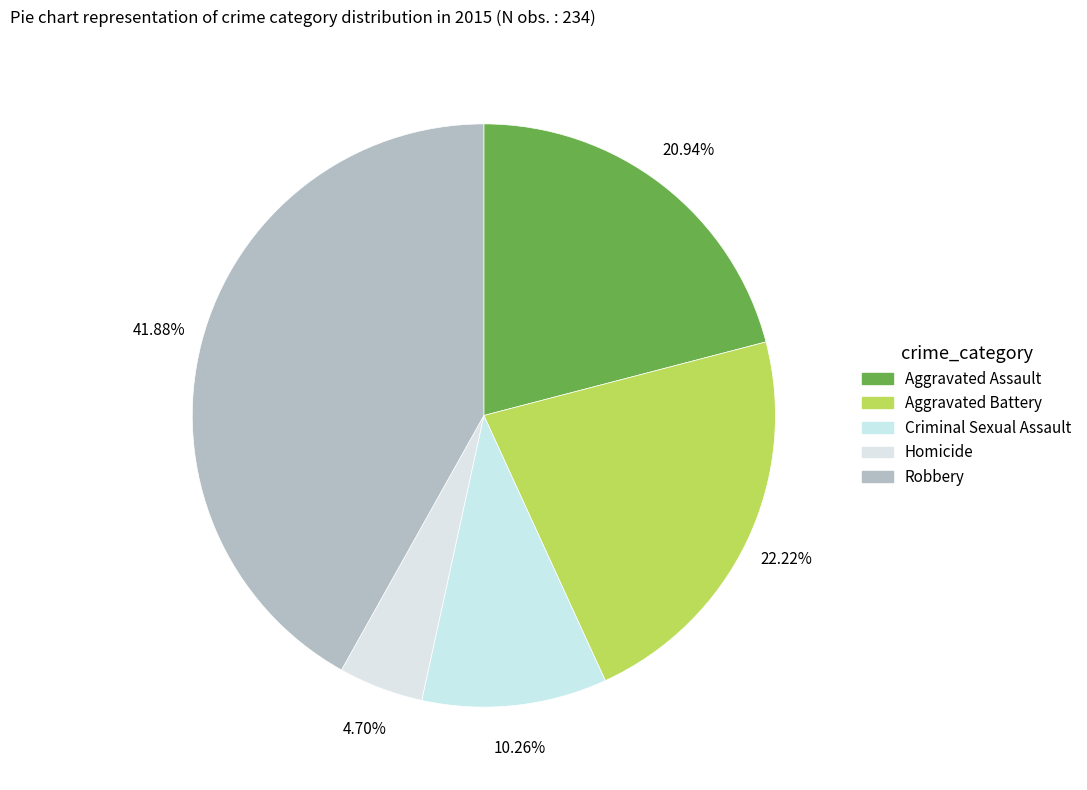

The Robbery slice represents 33% of the pie. True or false?

False